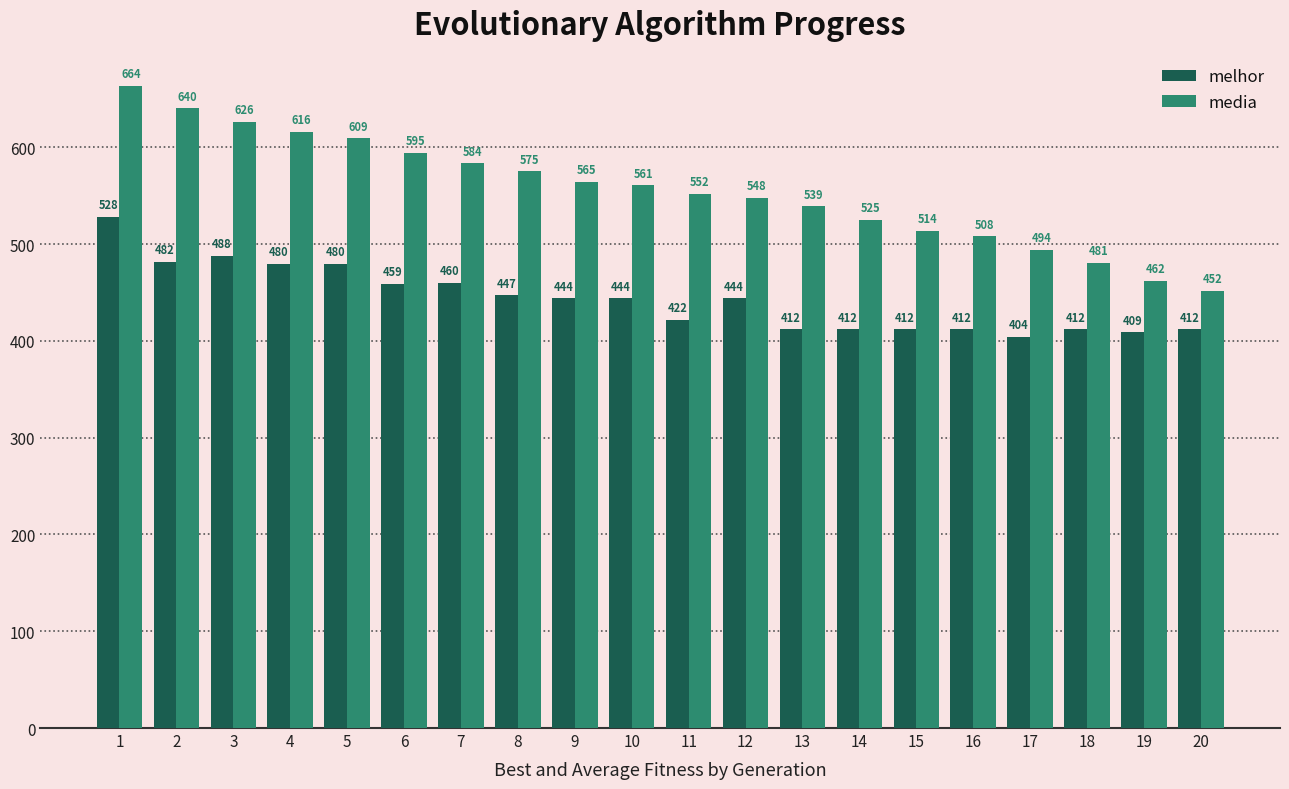

What is the average value of the media series?

555.5